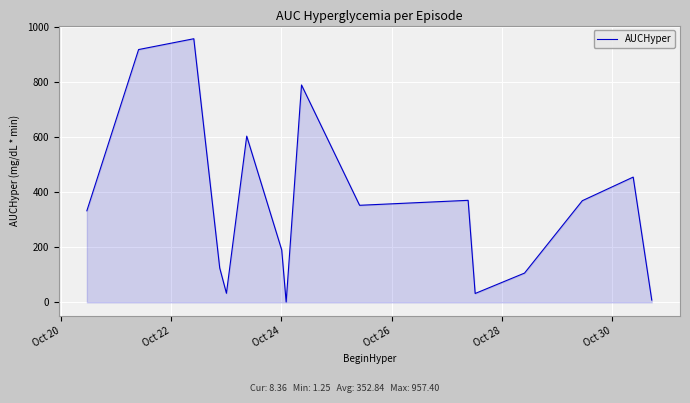

What is the difference between the maximum and minimum values?

956.1